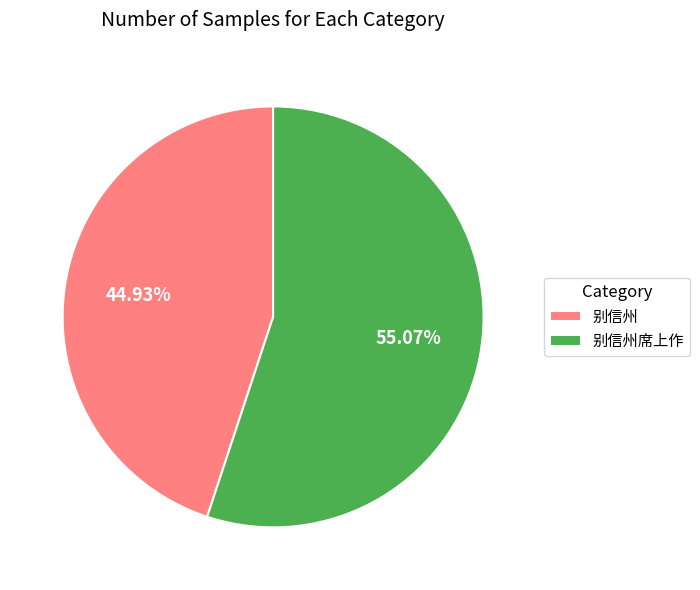

Approximately how many times larger is the value at 别信州席上作 compared to 别信州?

1.2